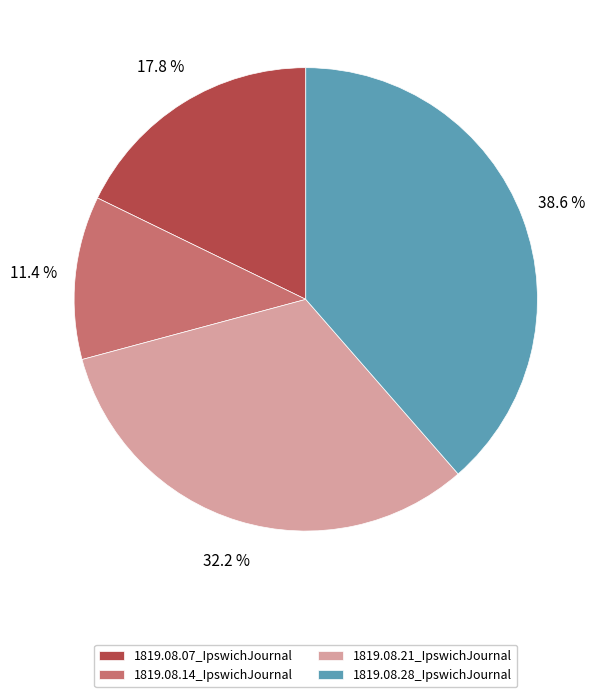

The 1819.08.21_IpswichJournal slice represents 32% of the pie. True or false?

True